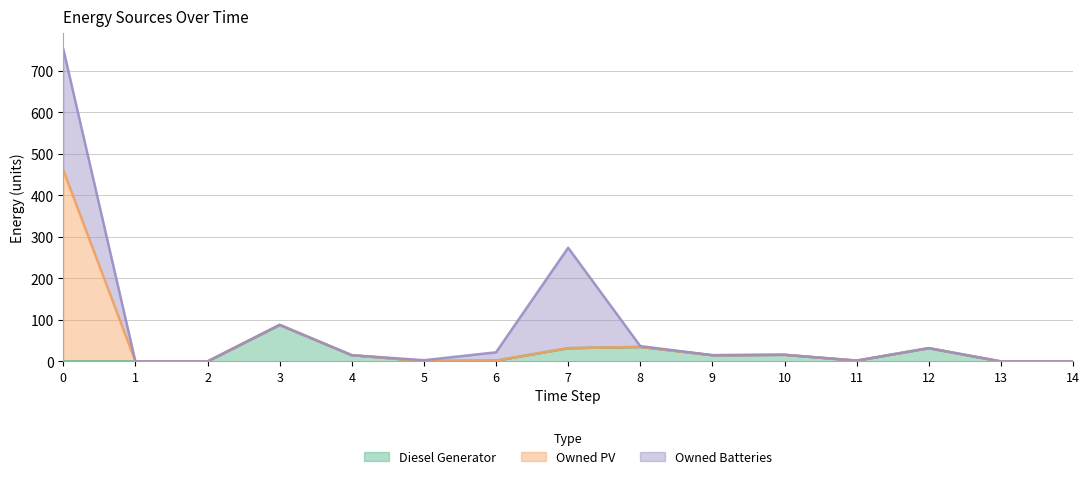

What value does the Diesel Generator series have at 3, to the nearest 10?

90